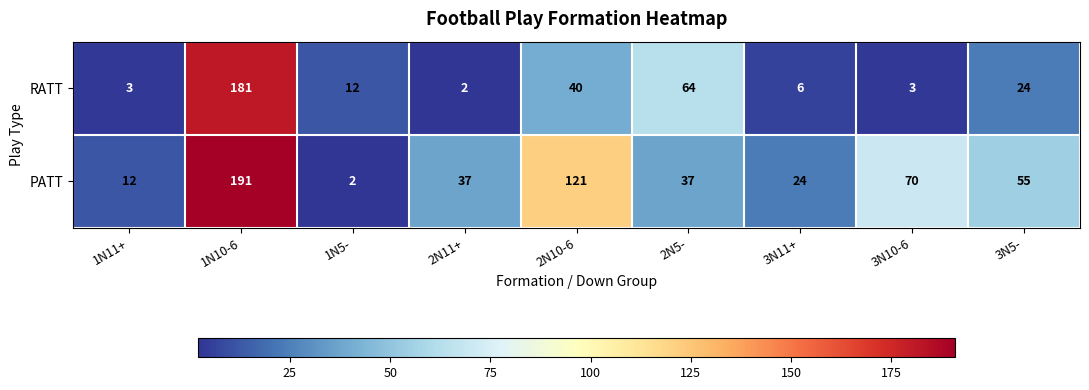

List the series in order of their overall mean, lowest first.

RATT, PATT